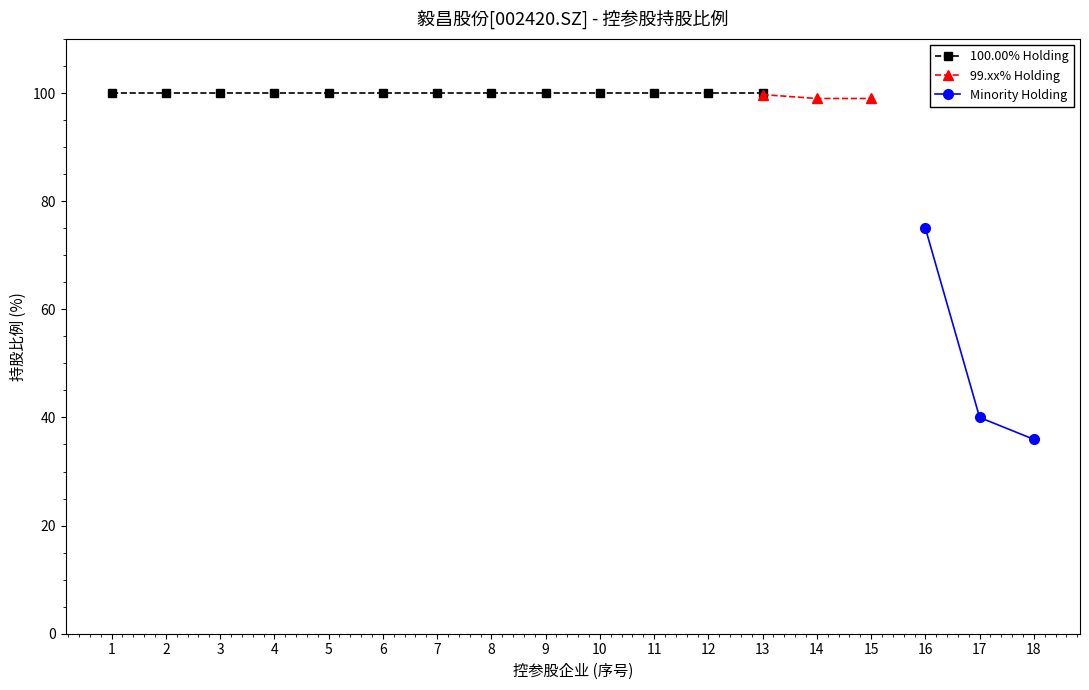

Which series has the largest range (max minus min)?

Minority Holding